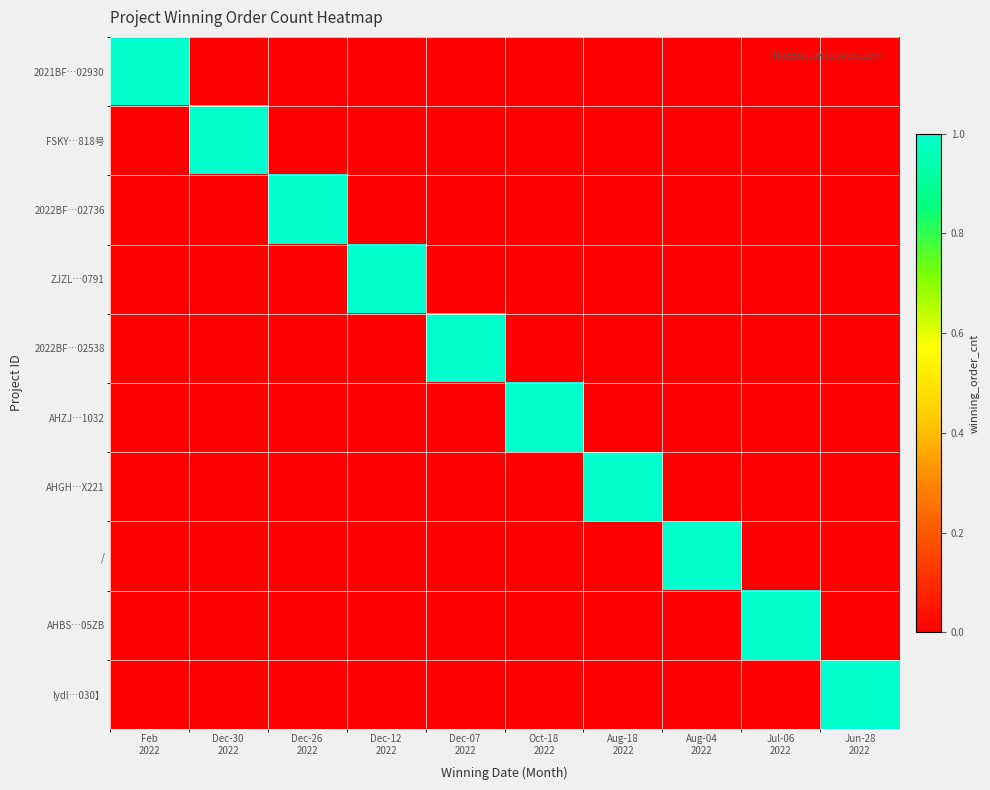

How many categories are shown in the chart?

10